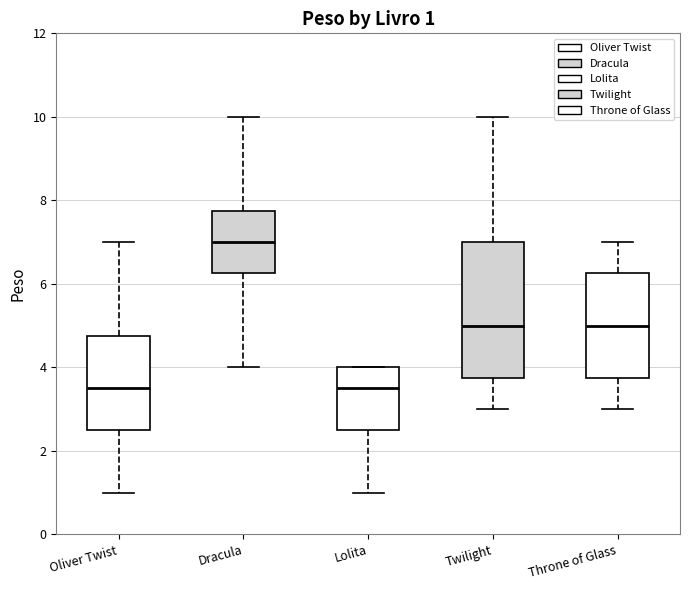

Comparing the boxes themselves (not the whiskers), which one is the tallest?

Twilight